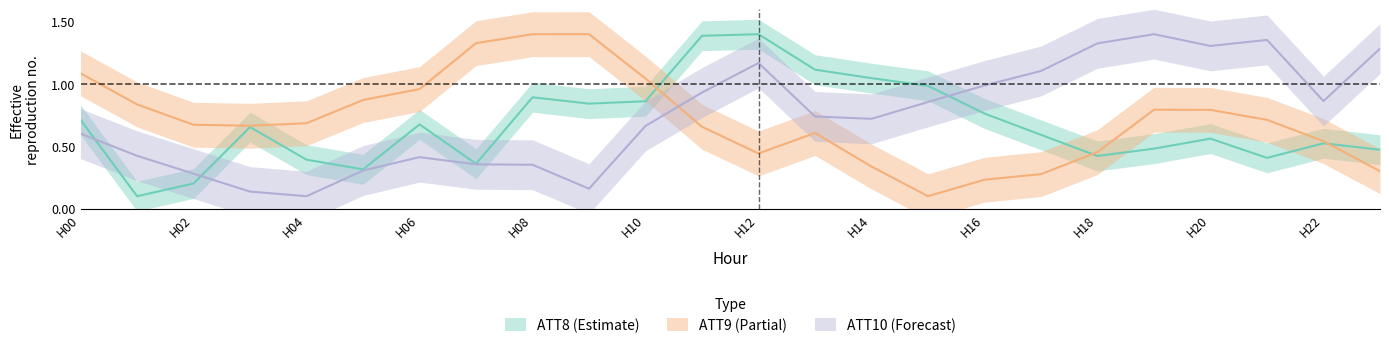

Which series has the largest total across all categories?

ATT10